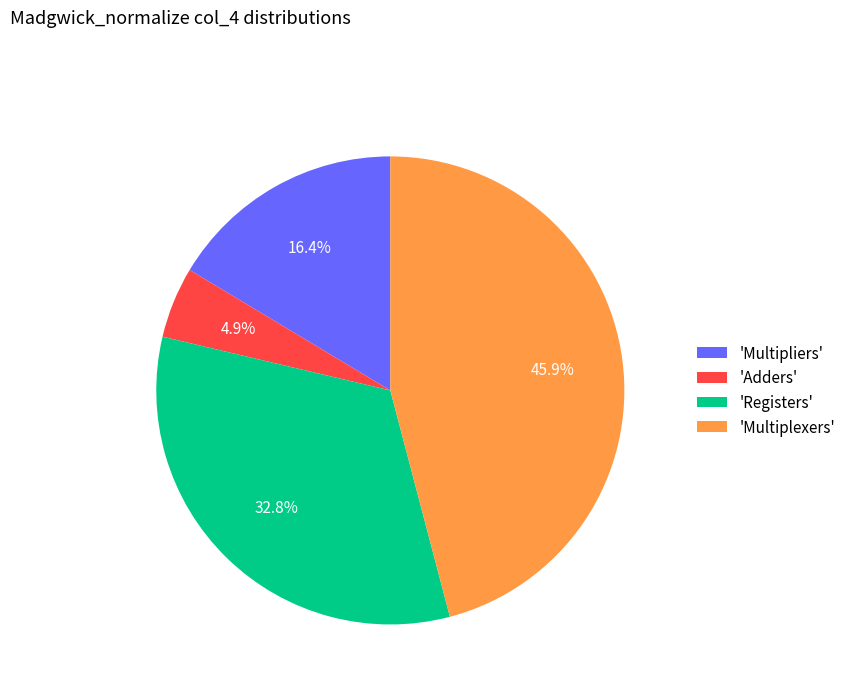

Is there any slice that represents more than half of the pie?

No